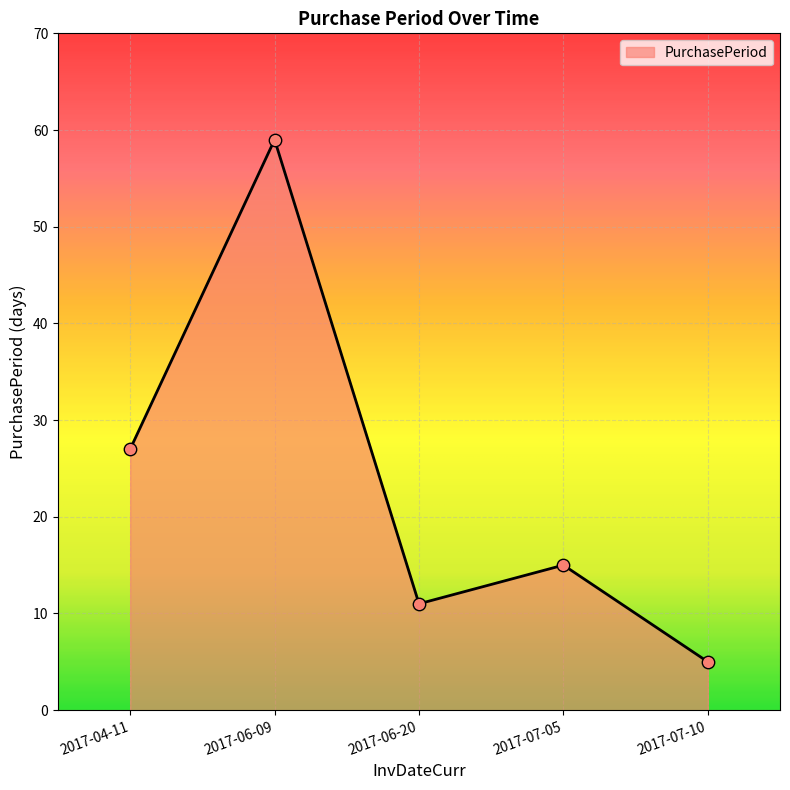

What is the change in value from 2017-04-11 to 2017-07-10?

-22